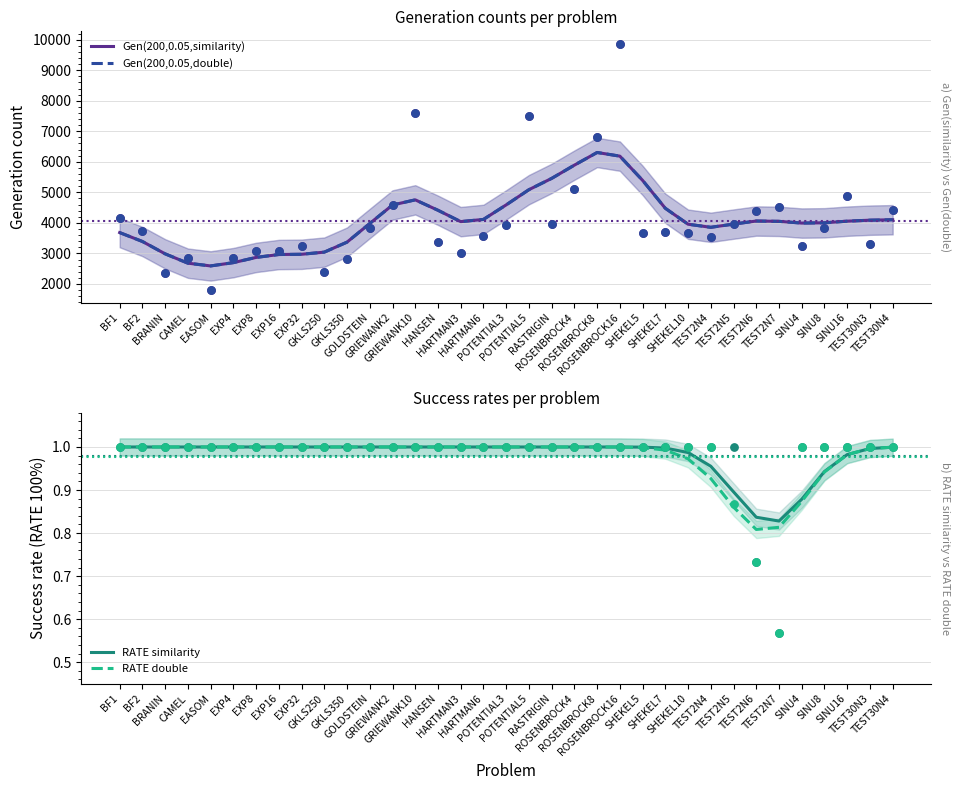

What are all the series names shown in the legend?

Gen(200,0.05,similarity), Gen(200,0.05,double), RATE similarity, RATE double